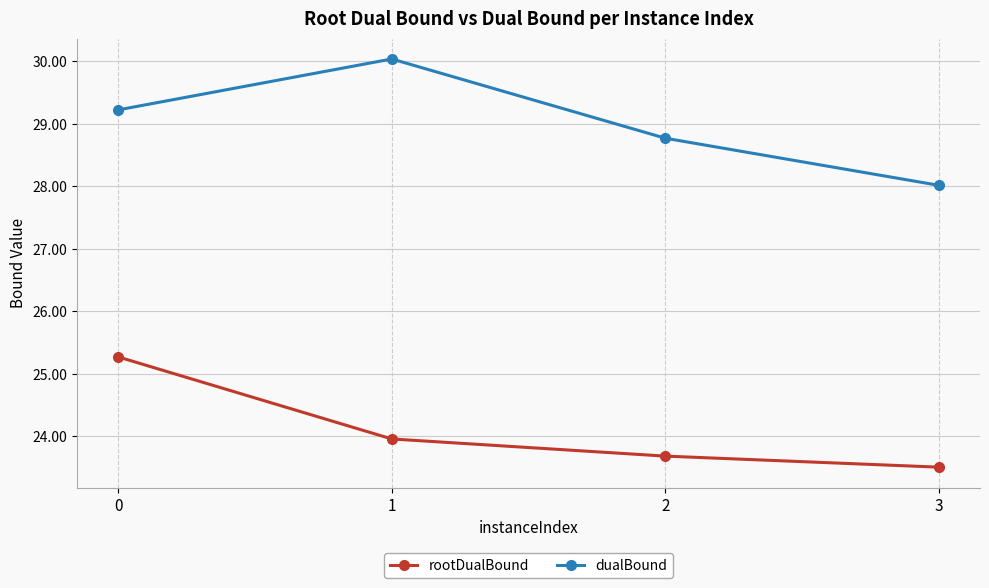

What are all the series names shown in the legend?

rootDualBound, dualBound